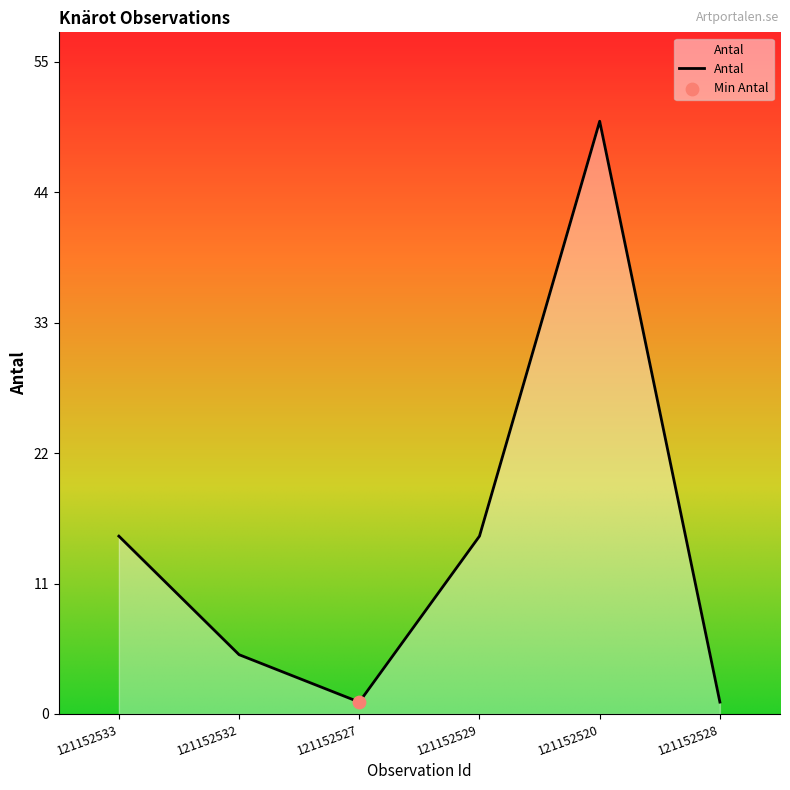

What is the change in value from 121152529 to 121152520?

+35